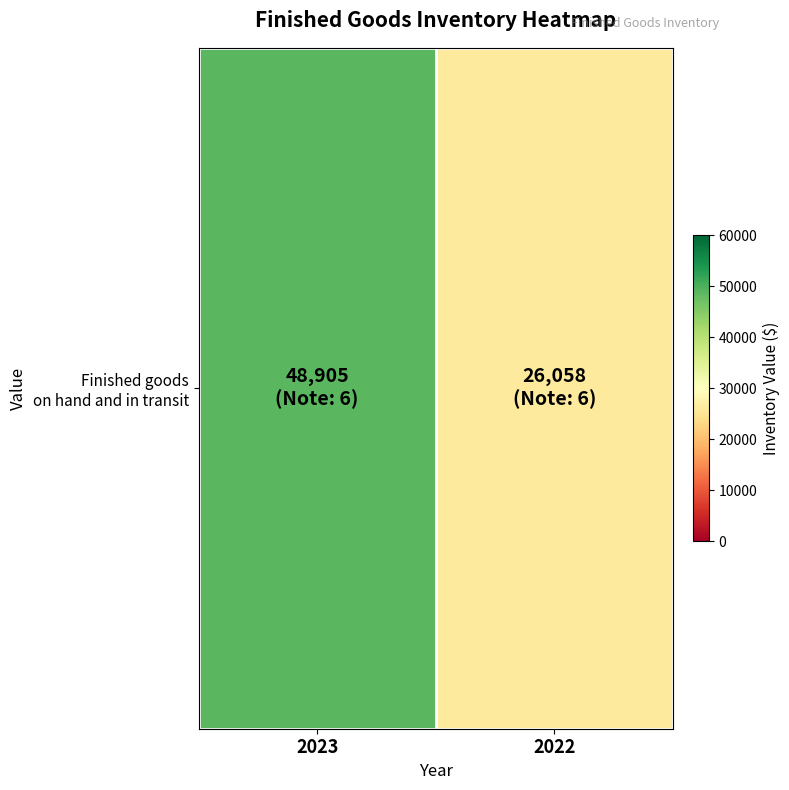

Is it true that the value at 2023 is 75454?

False